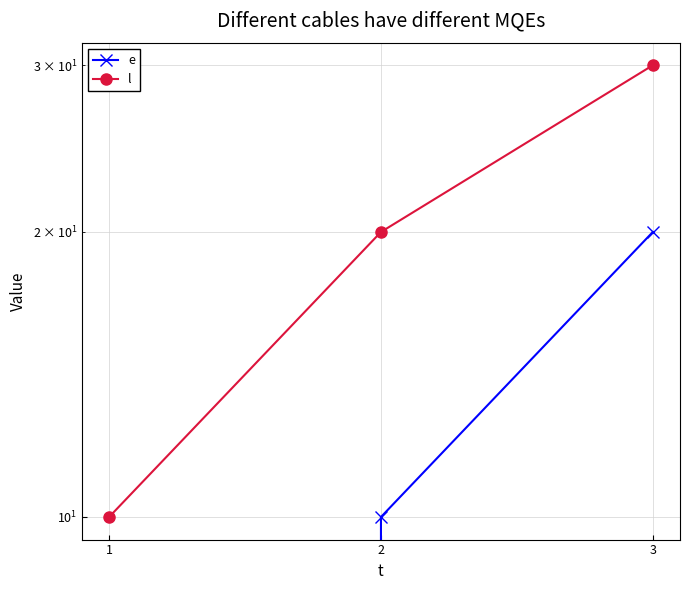

Which series has the widest spread of values?

e